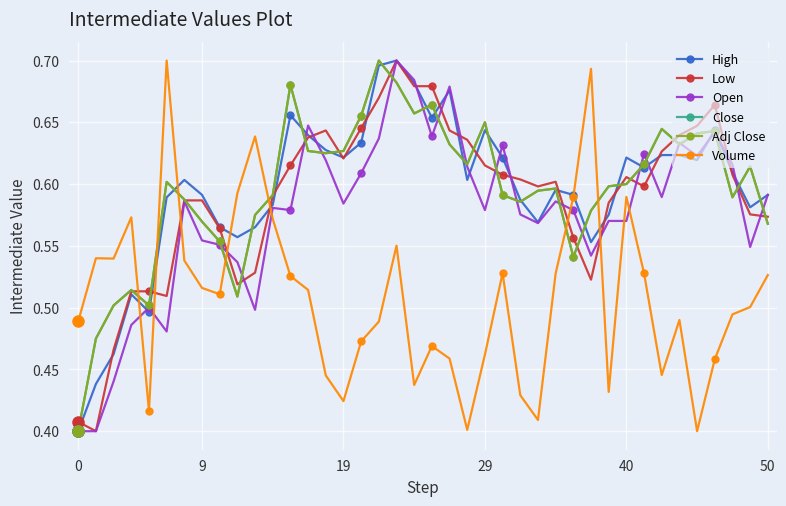

Is this an area chart (filled region under the line)?

No